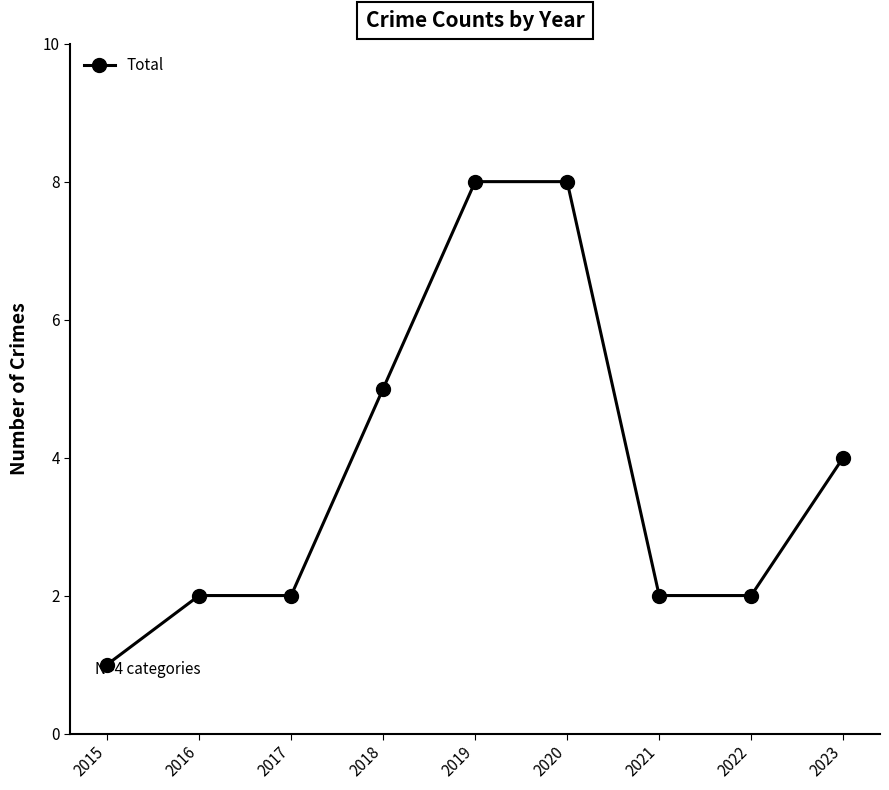

What is the value of the 9th point from the left?

4